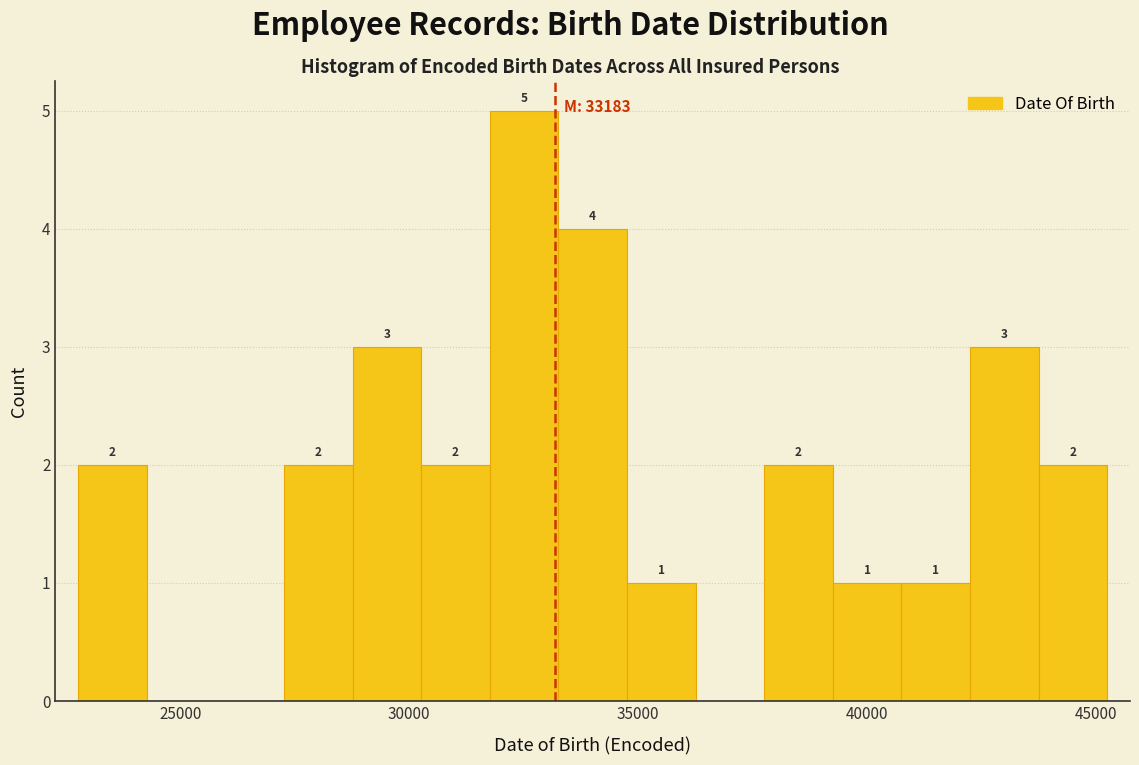

Around what value on the x-axis is the tallest bar? Give the approximate position of its centre, as read against the axis.

32500